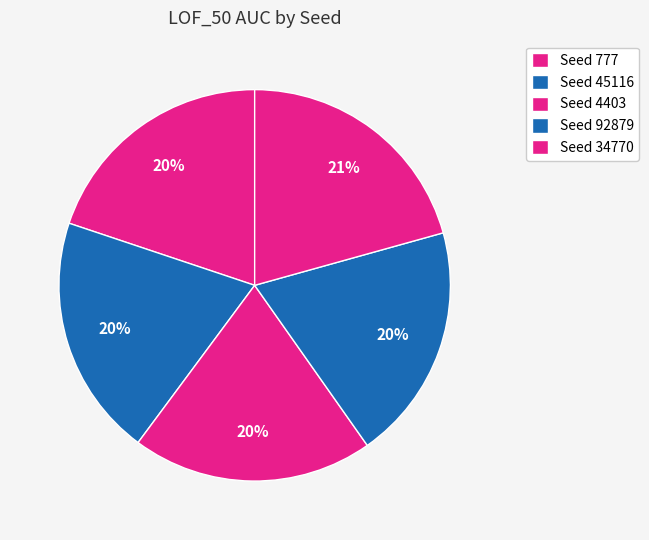

Rank the categories by value from lowest to highest.

92879, 777, 4403, 45116, 34770